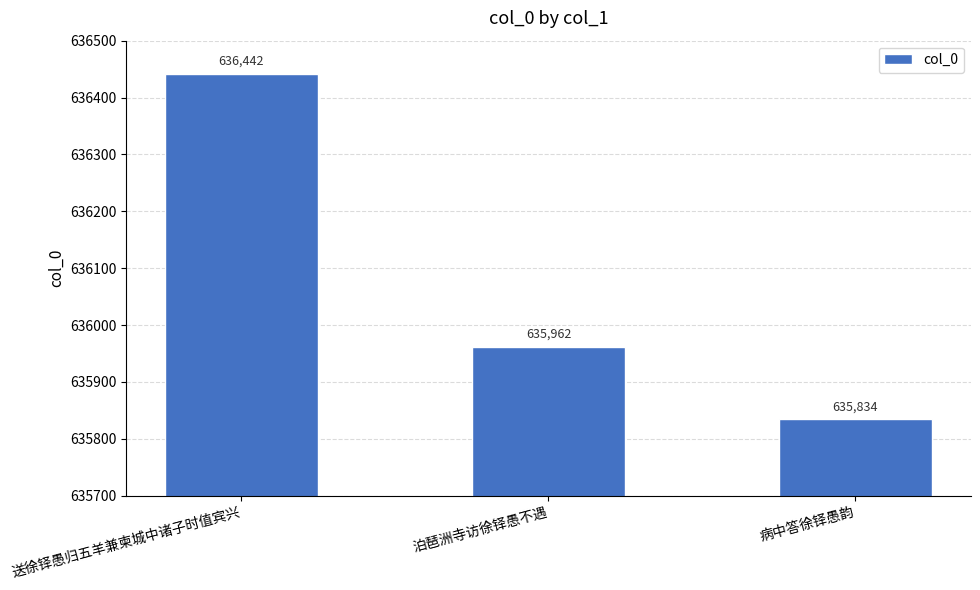

What is the average value?

636079